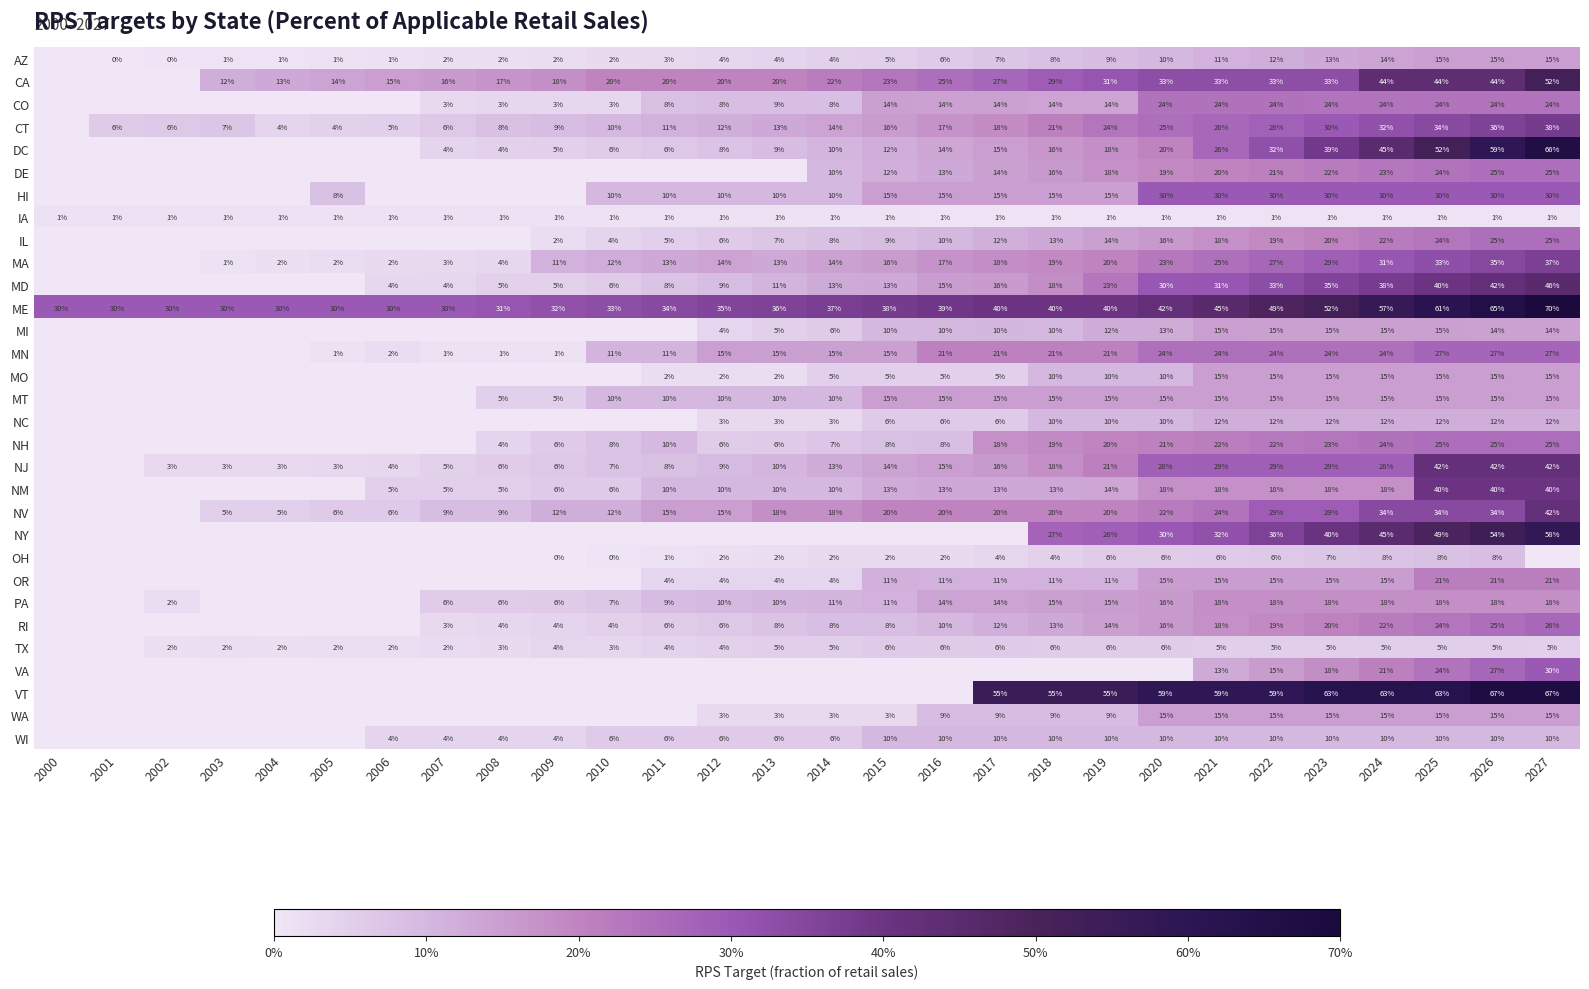

What is the sum of the NH values at 2025 and 2012?

31